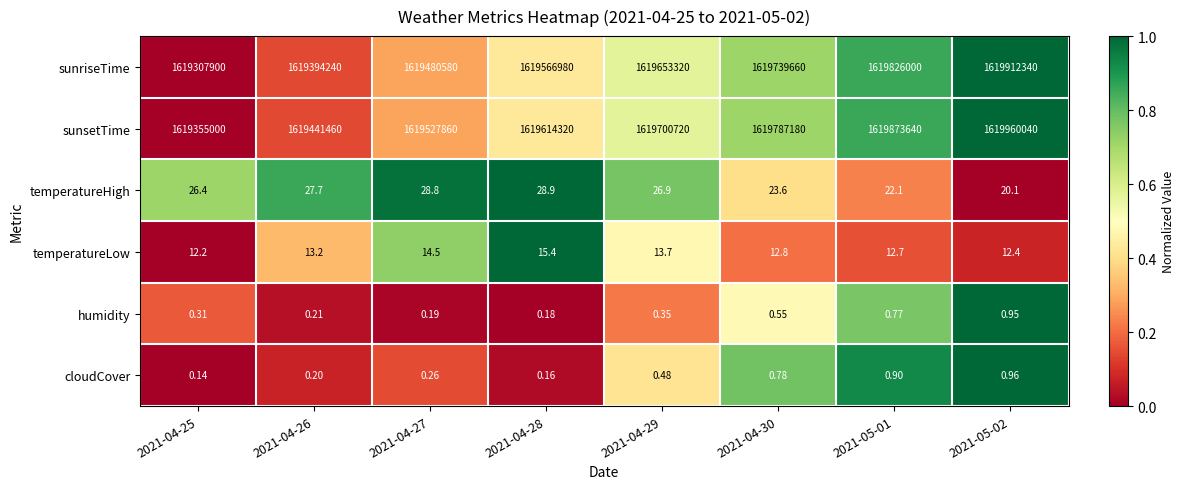

Count the number of data series in this chart.

6